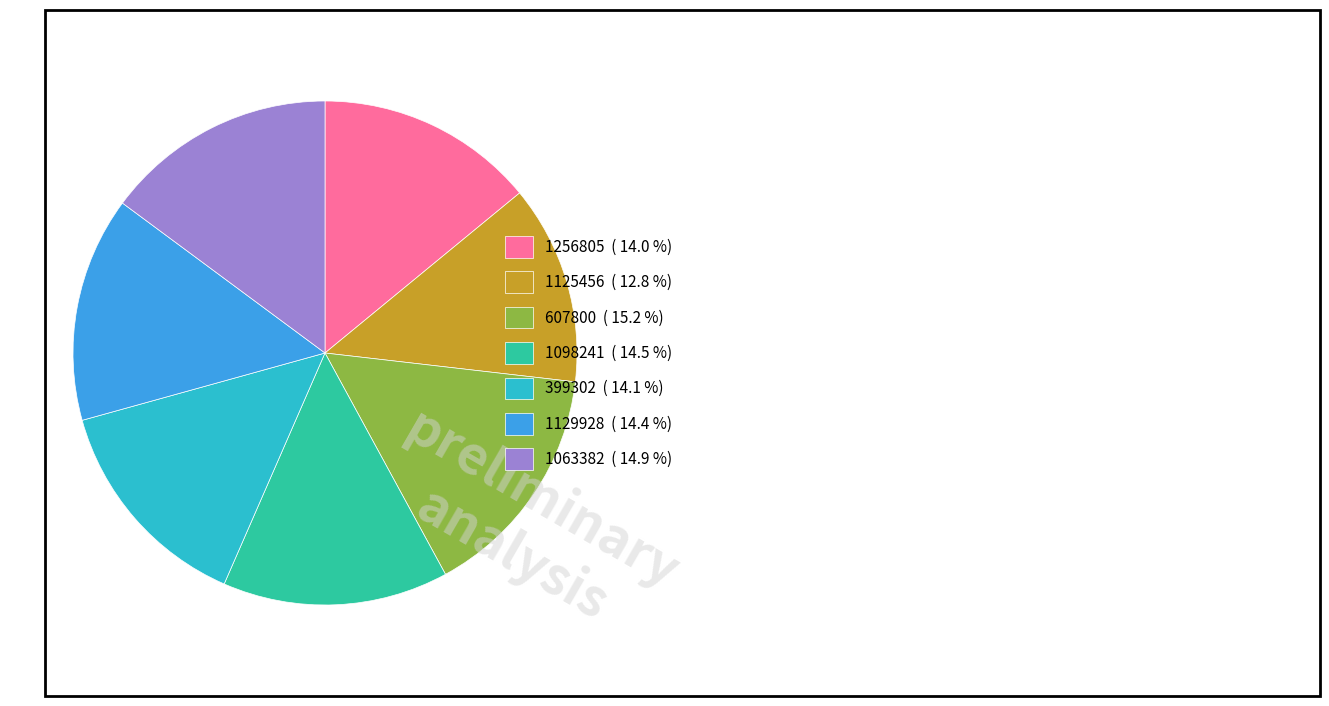

Combined, do 1125456 and 399302 account for over 50%?

No